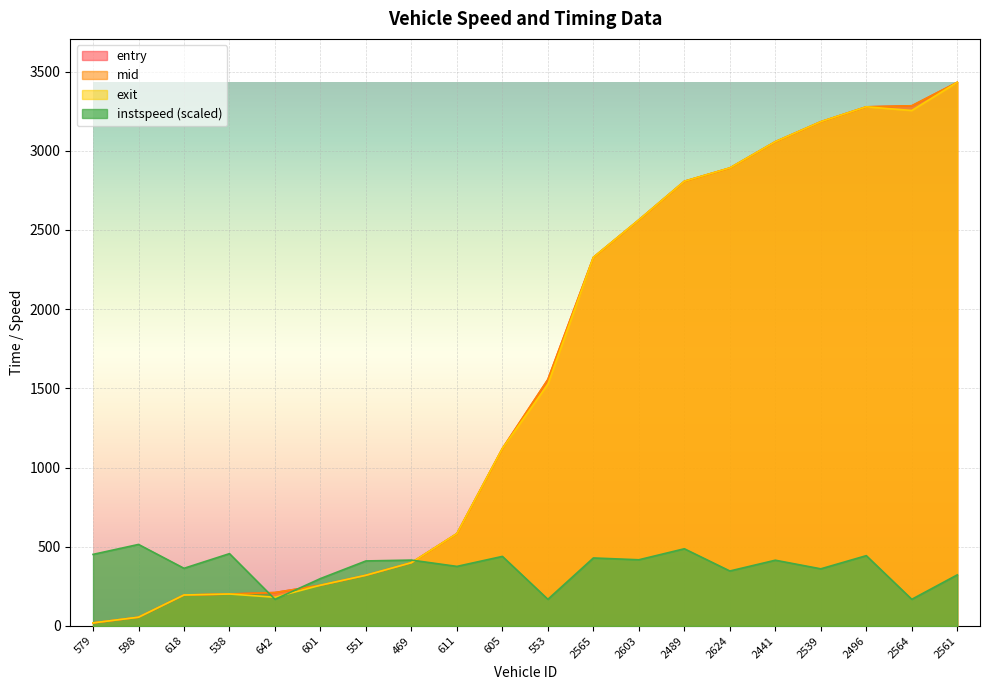

What is the difference between the entry values at 2561 and 611?

2849.1